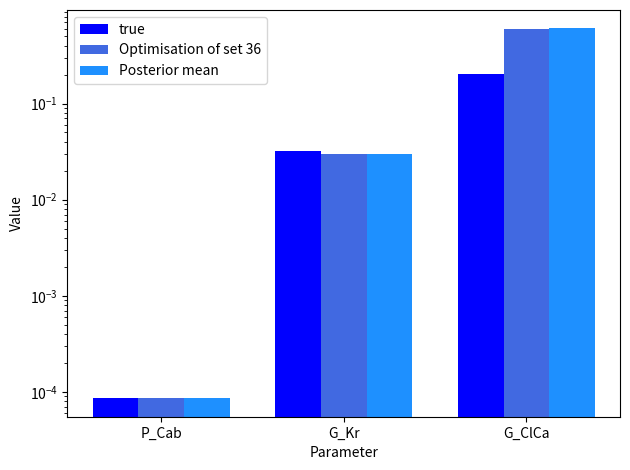

Reading right to left, what are all the values shown in this chart?

true: 0.2	0.0	0.0
Optimisation of set 36: 0.6	0.0	0.0
Posterior mean: 0.6	0.0	0.0